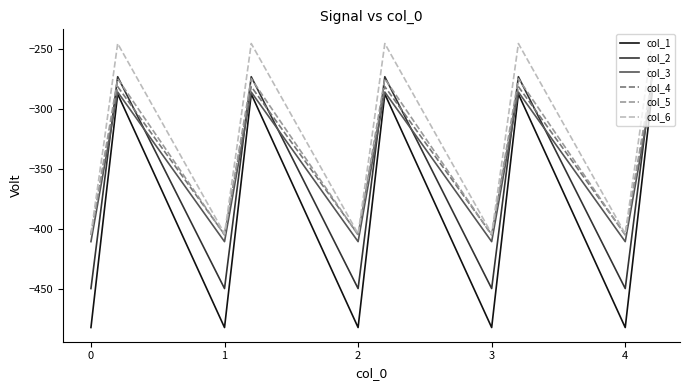

What is the greatest value displayed?

-245.0